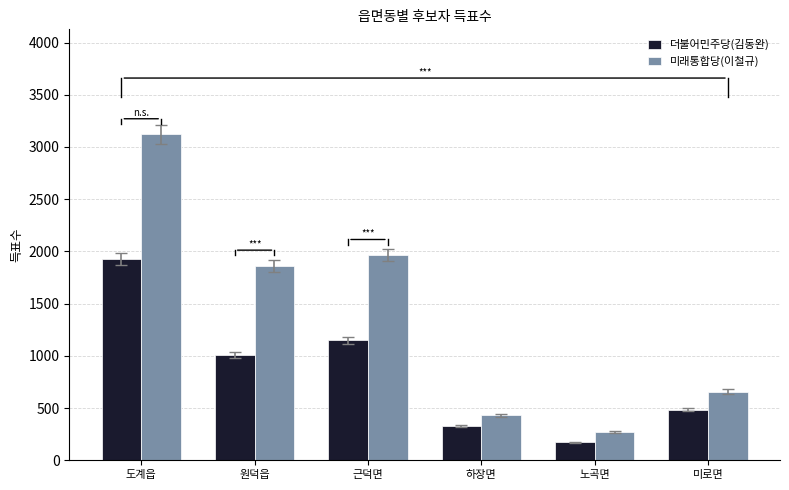

Does the chart contain any negative values?

No